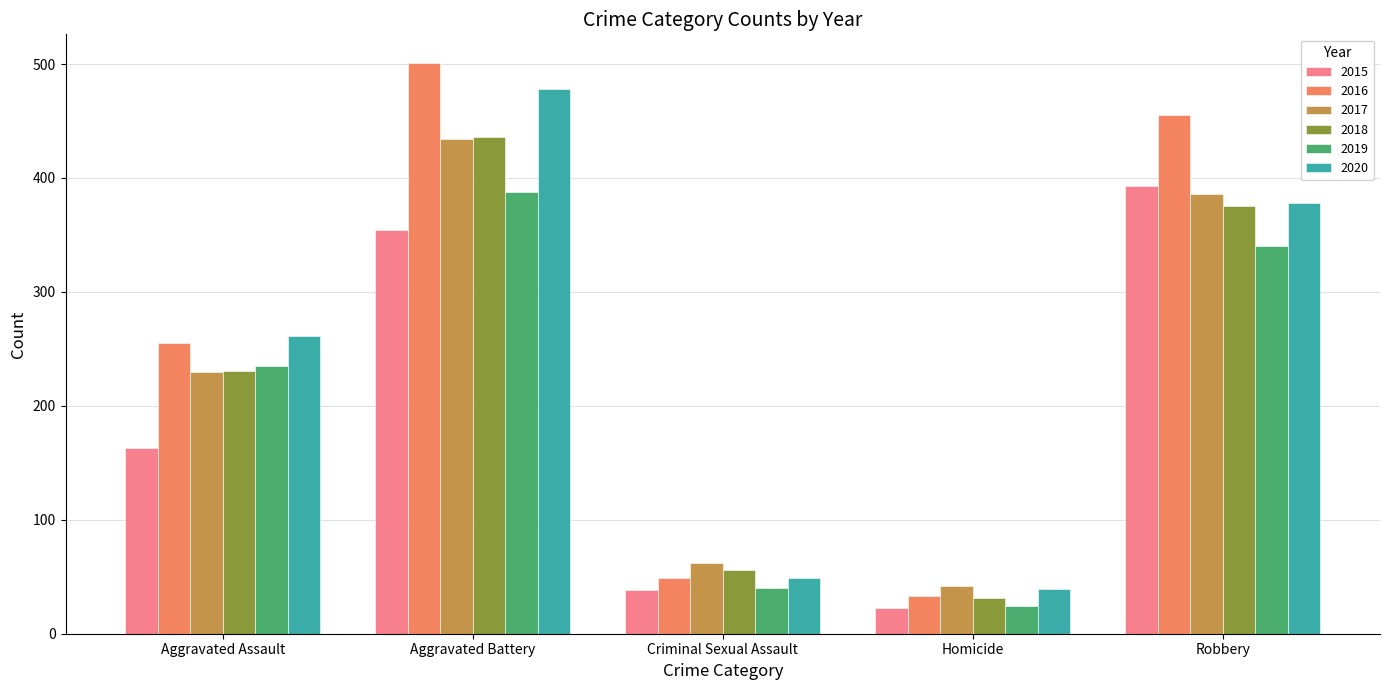

What is the sum of the 2018 values at Criminal Sexual Assault and Robbery?

431